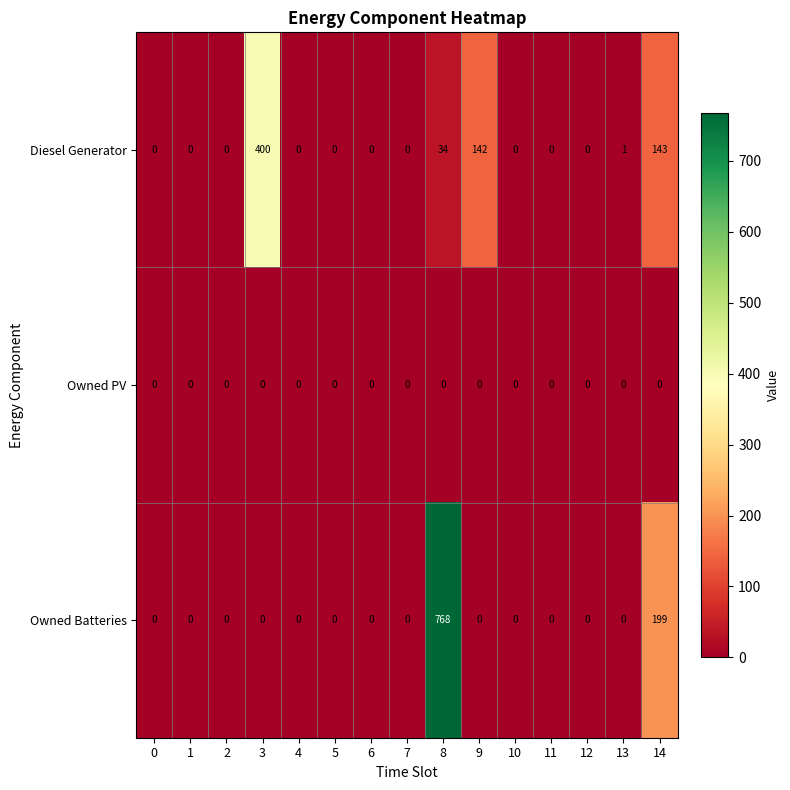

The Owned Batteries series shows -362 at 6. True or false?

False